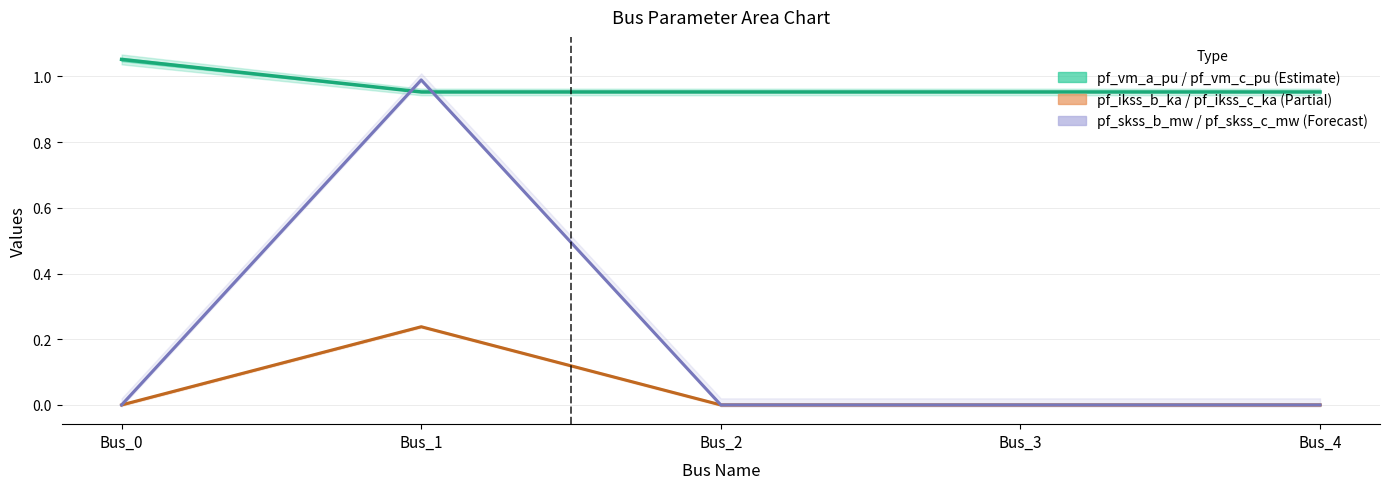

Is the value of pf_vm_a_pu at Bus_0 greater than the value of pf_ikss_c_ka at Bus_2?

Yes